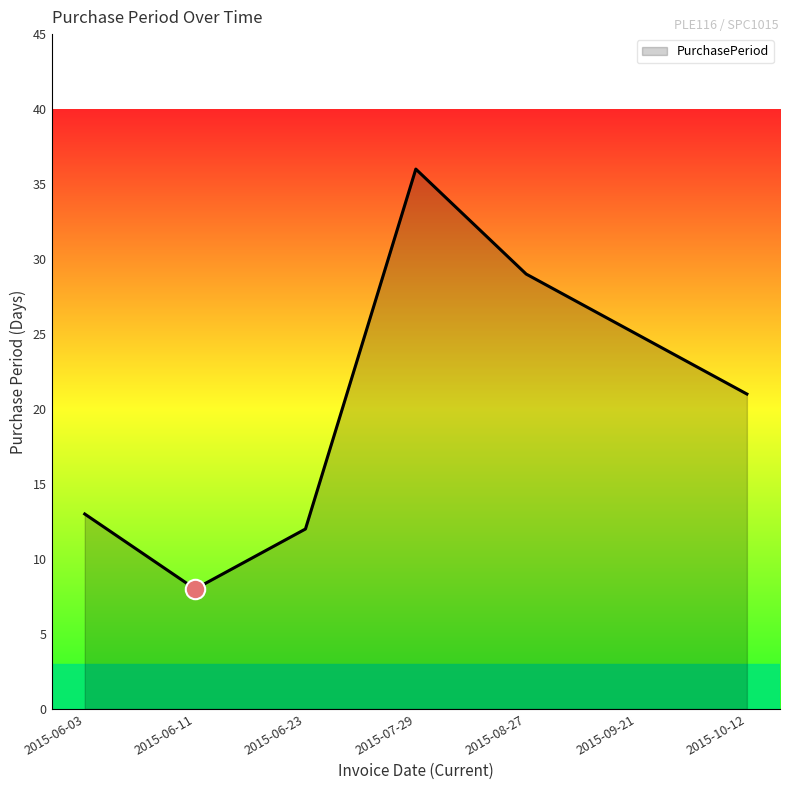

At which category does the data reach its first local peak?

2015-07-29